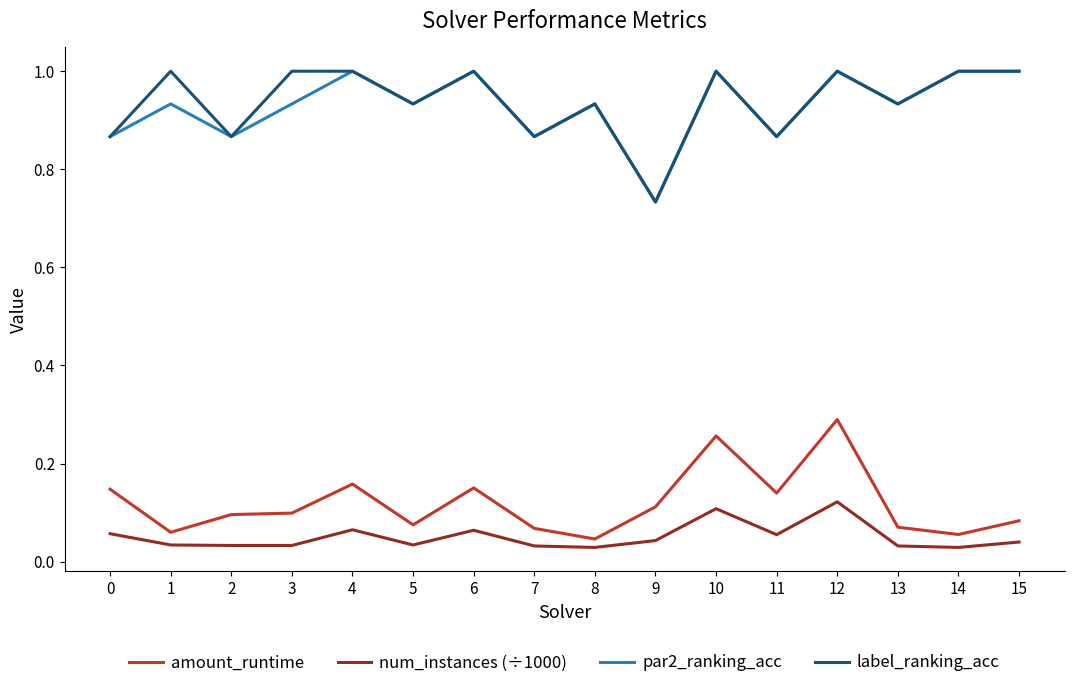

Is it true that label_ranking_acc equals 1.0 at 9?

False